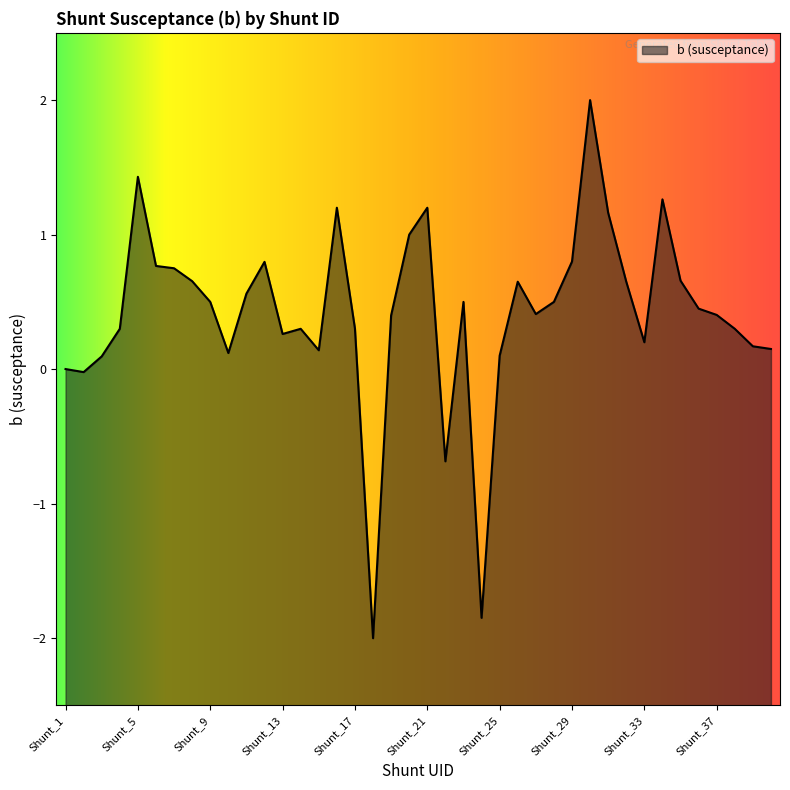

Where does the data first go above 0?

Shunt_1